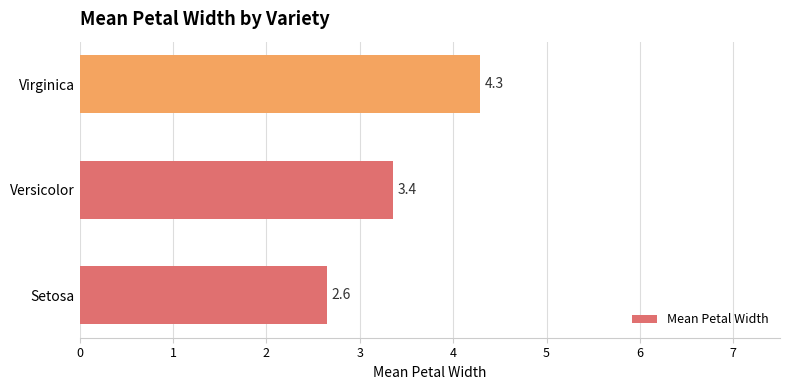

The chart shows a value of 4.3 at Virginica. True or false?

True